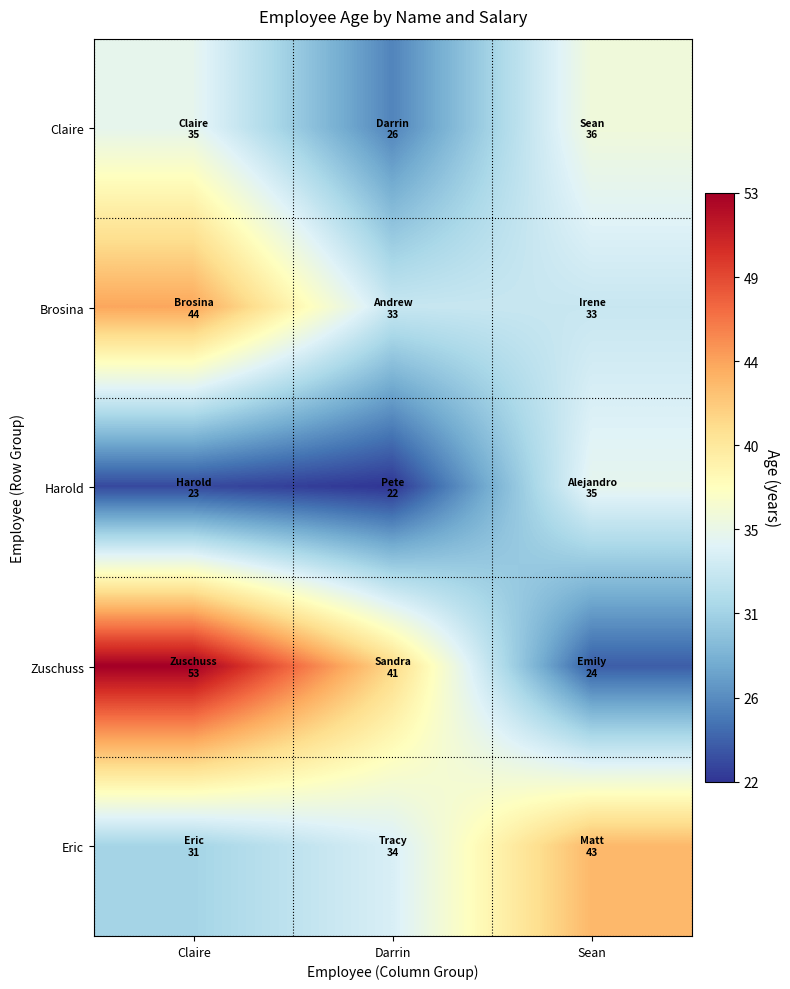

Which has a higher value, Sean or Claire?

Sean